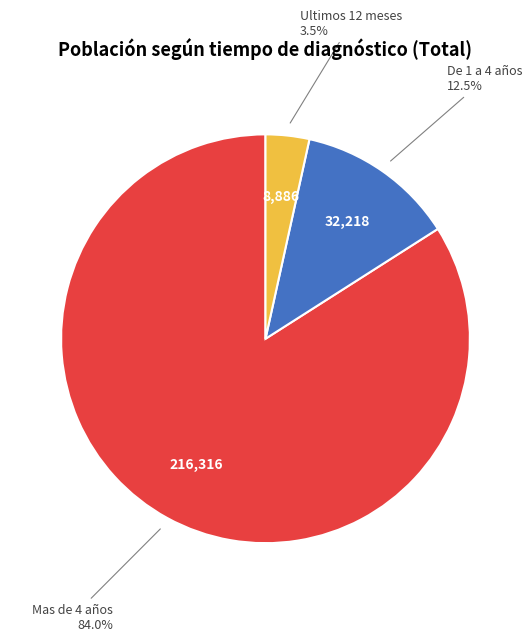

To the nearest percent, what is the combined percentage of De 1 a 4 años and Ultimos 12 meses?

16%